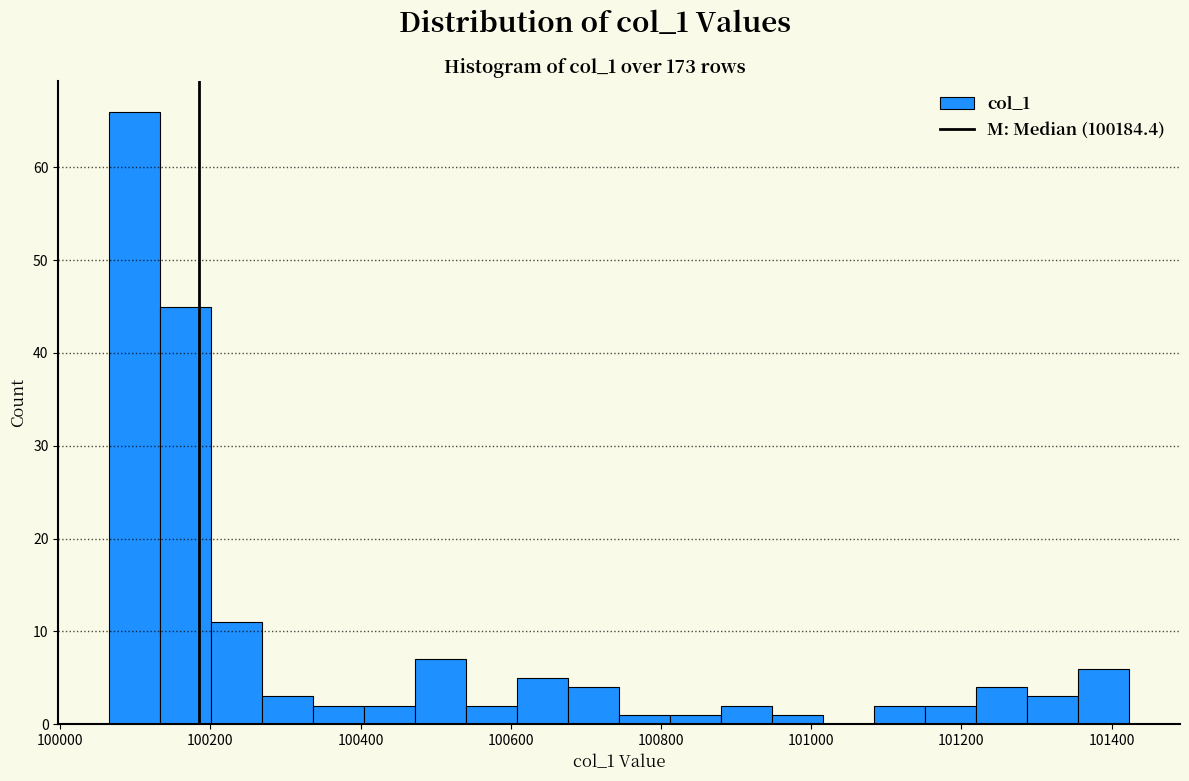

Read against the x-axis, roughly where is the centre of the tallest bar?

100100